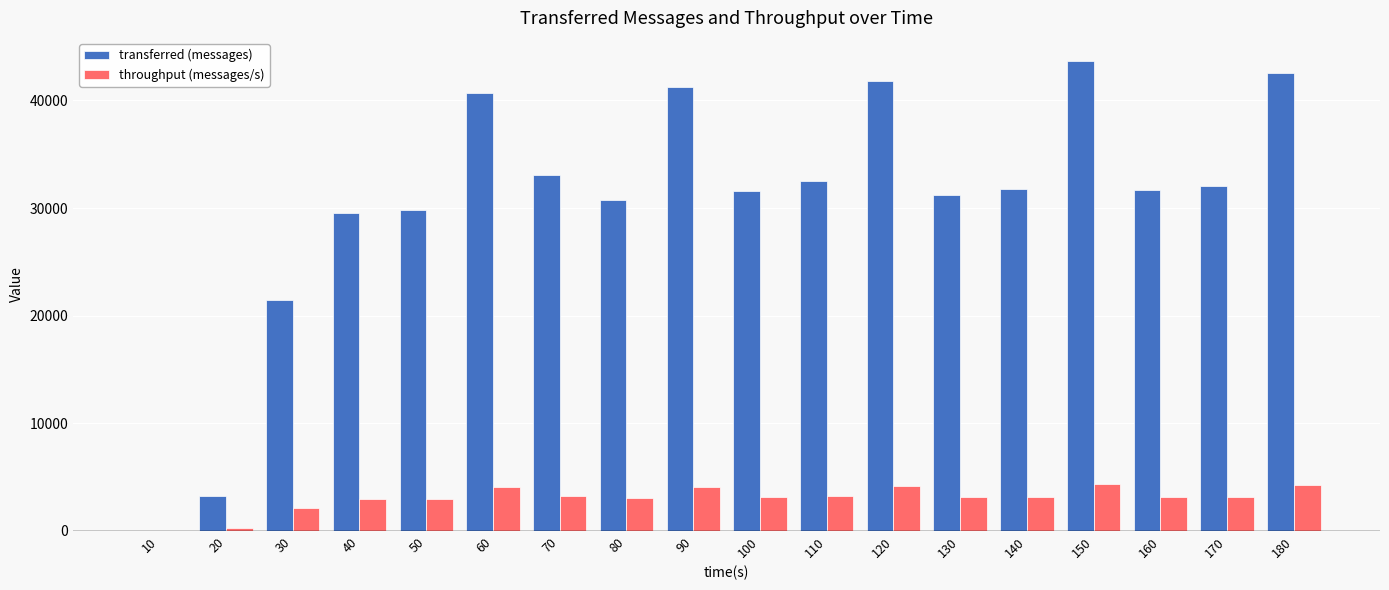

Is it true that transferred (messages) equals 11956 at 140?

False